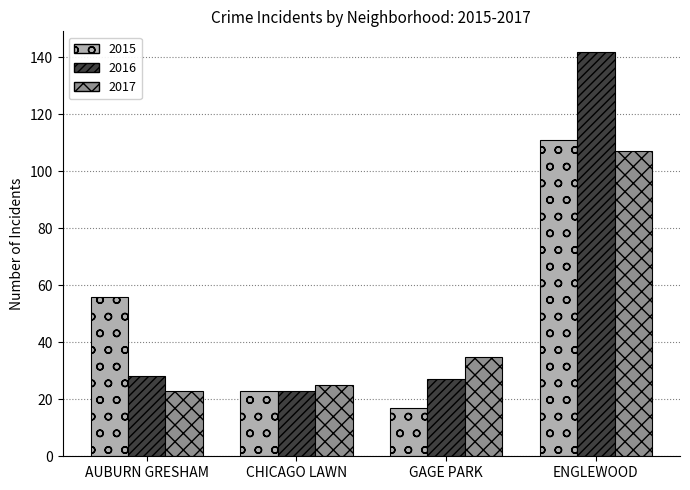

The value of 2017 at ENGLEWOOD is 107. True or false?

True